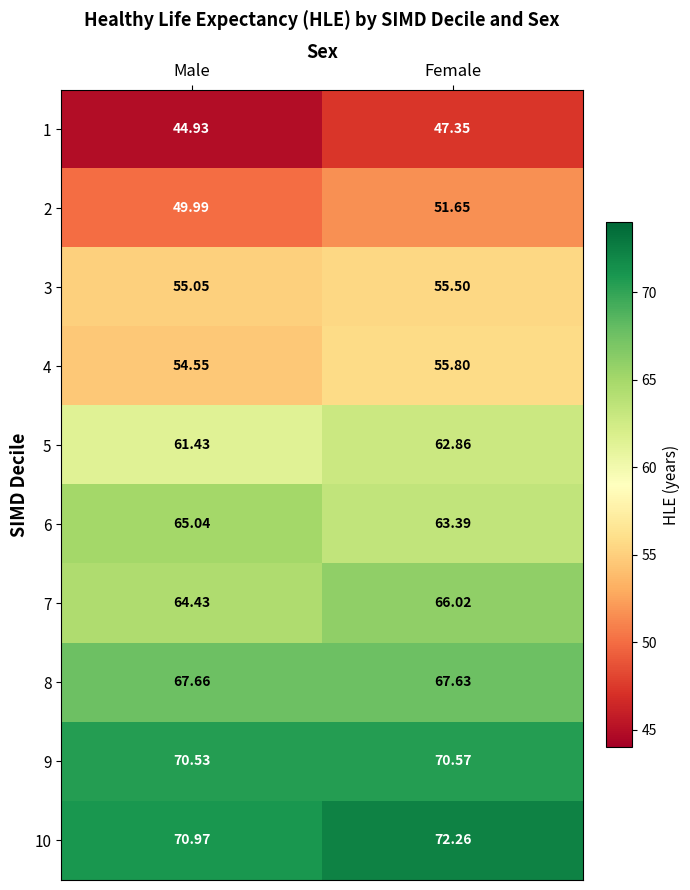

Which label corresponds to the smallest value in the chart?

Male